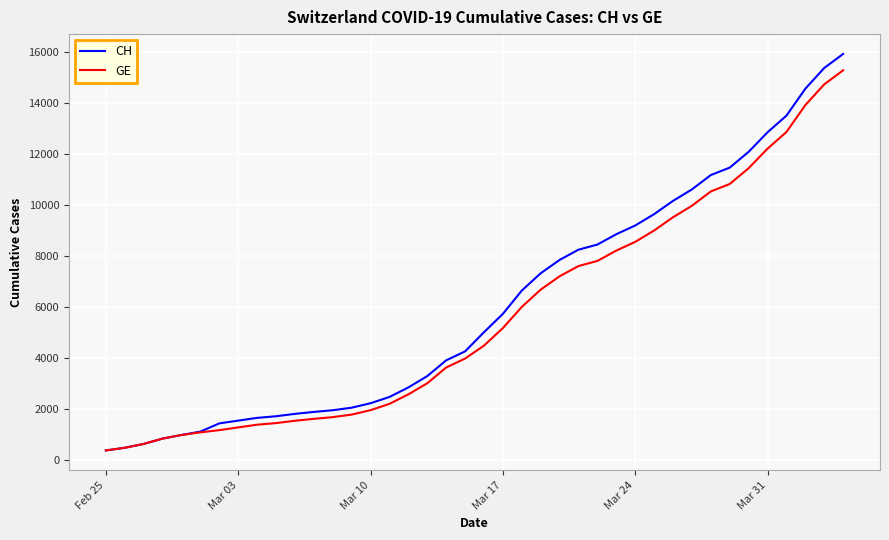

What is the minimum value for CH?

375